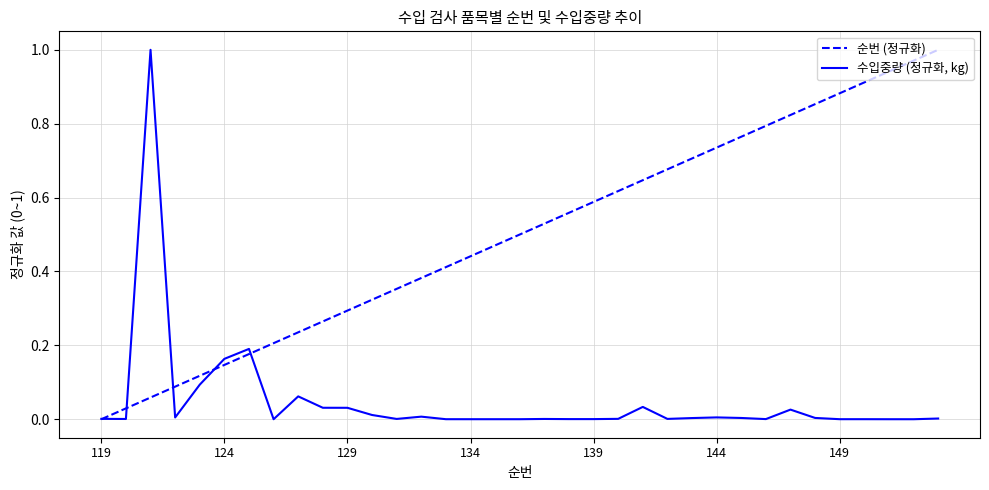

Which series has the largest total across all categories?

순번 (정규화)